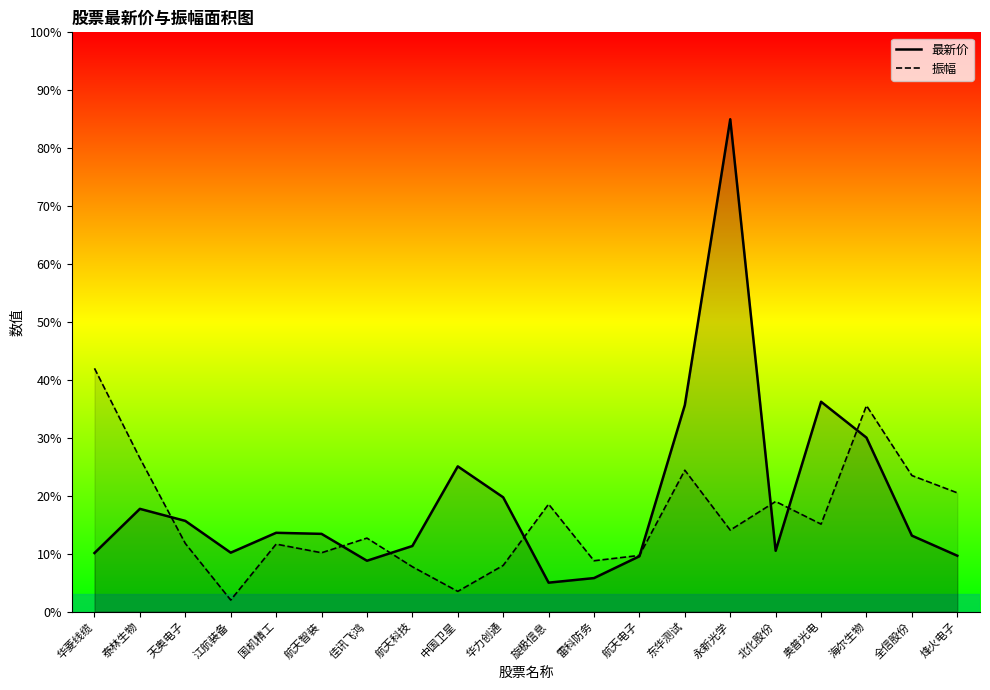

Reading left to right, what are all the values shown in this chart?

最新价: 华菱线缆=10.1	泰林生物=17.7	天奥电子=15.7	江航装备=10.2	国机精工=13.6	航天智装=13.4	佳讯飞鸿=8.8	航天科技=11.3	中国卫星=25.1	华力创通=19.7	旋极信息=5.0	雷科防务=5.8	航天电子=9.6	东华测试=35.7	永新光学=85.0	北化股份=10.5	奥普光电=36.2	海尔生物=30.0	全信股份=13.1	烽火电子=9.7
振幅: 华菱线缆=42.0	泰林生物=26.5	天奥电子=11.8	江航装备=2.0	国机精工=11.7	航天智装=10.2	佳讯飞鸿=12.7	航天科技=7.7	中国卫星=3.5	华力创通=8.0	旋极信息=18.6	雷科防务=8.8	航天电子=9.7	东华测试=24.4	永新光学=14.1	北化股份=19.0	奥普光电=15.1	海尔生物=35.6	全信股份=23.5	烽火电子=20.5